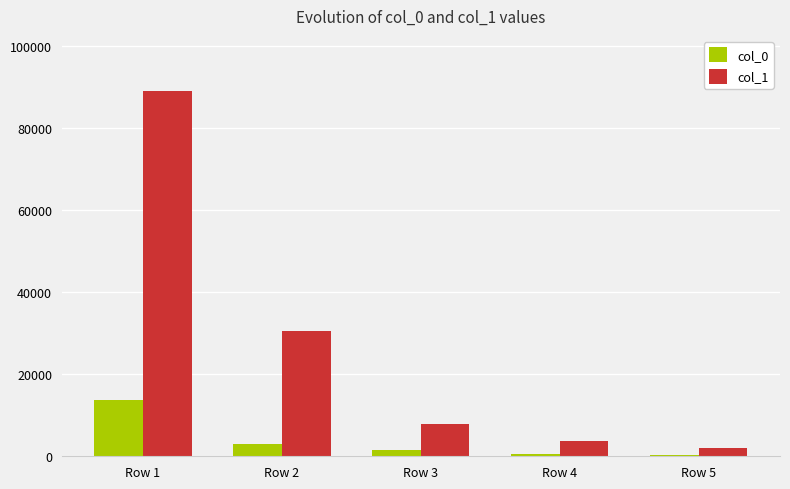

At which label does col_0 first exceed 1513?

Row 1